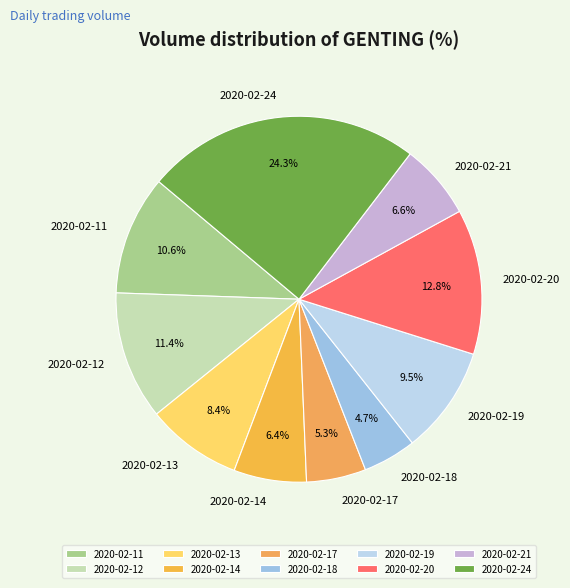

To the nearest percent, what is the difference between the 2020-02-24 and 2020-02-17 slice percentages?

19%